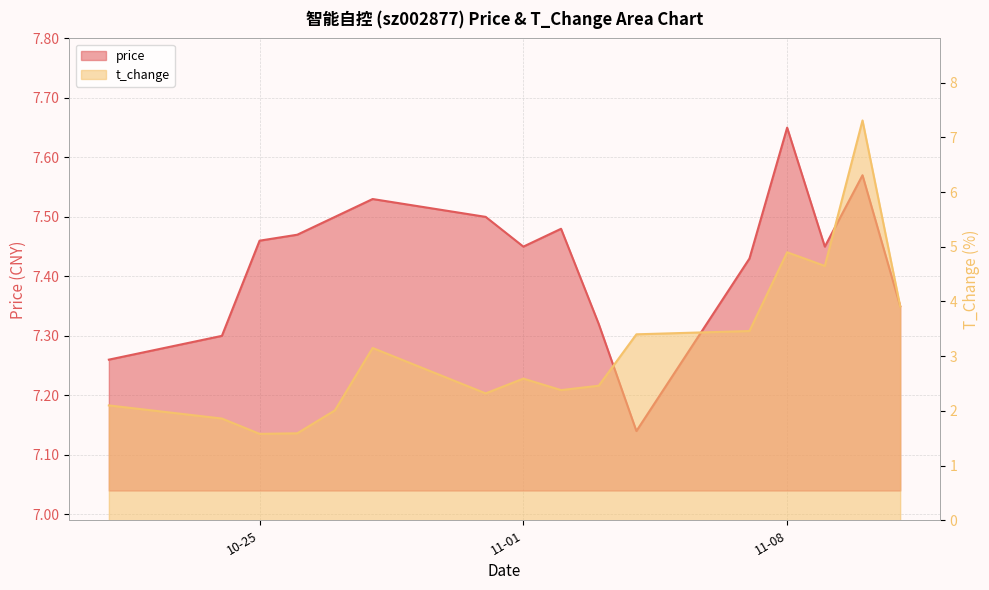

What is the greatest value displayed?

7.7